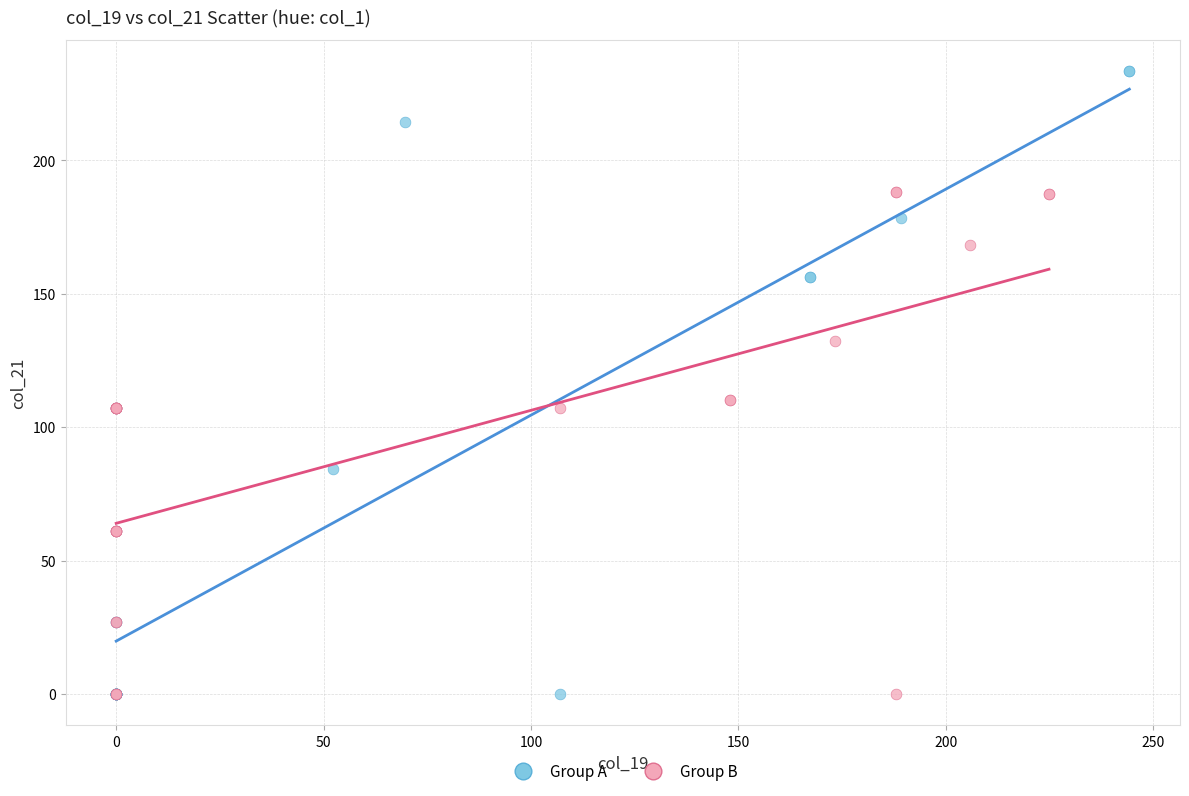

Which series contains the highest Y value?

Group A